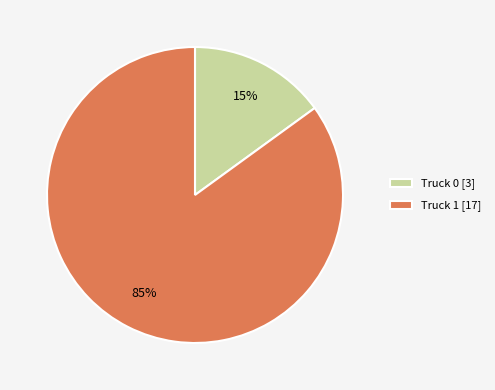

Do Truck 0 and Truck 1 together represent more than half of the pie?

Yes